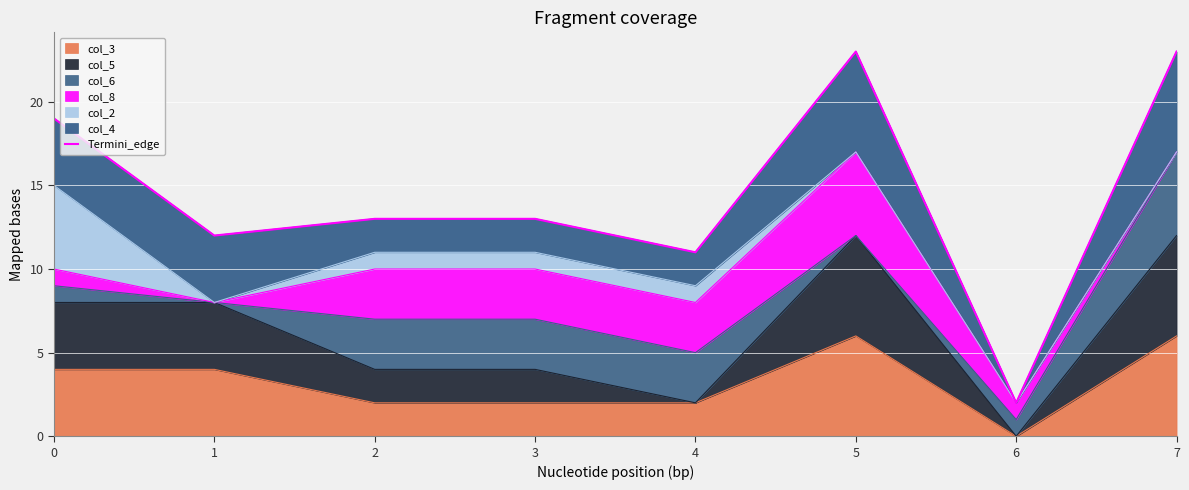

Which category has the highest value across all series?

5